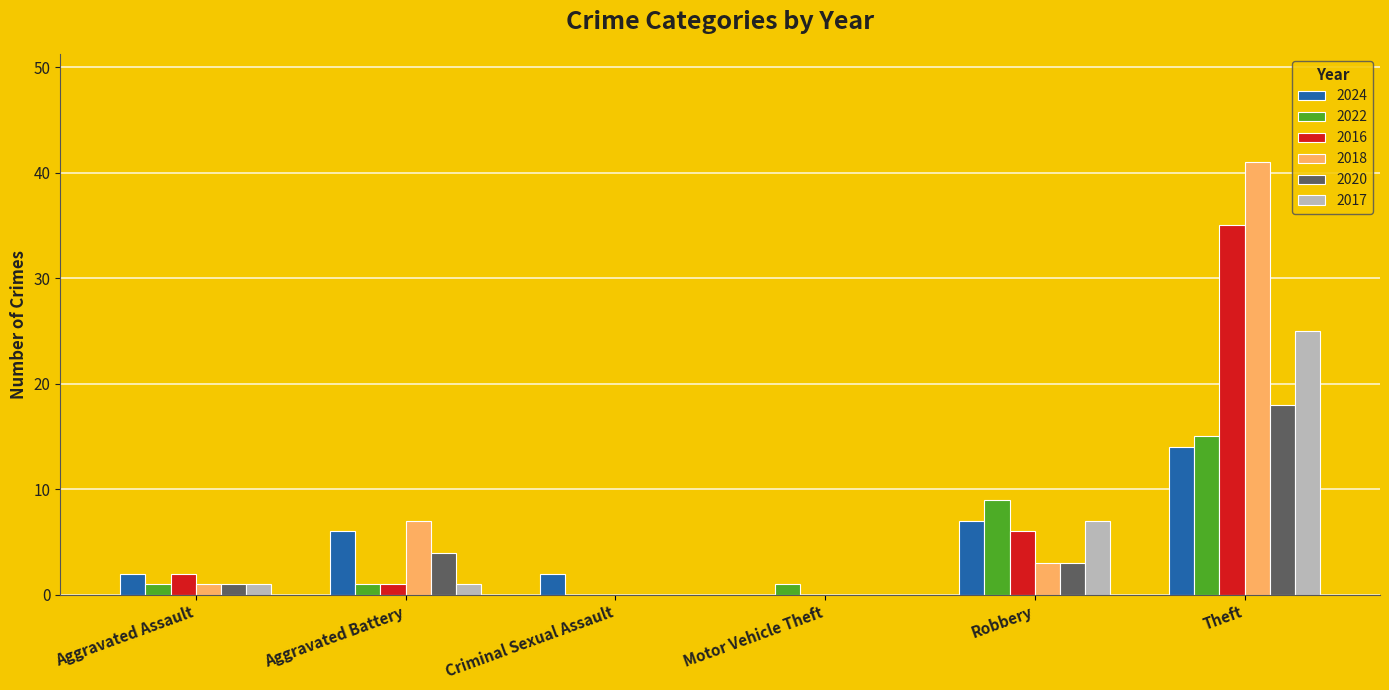

Does the chart contain stacked bars?

No